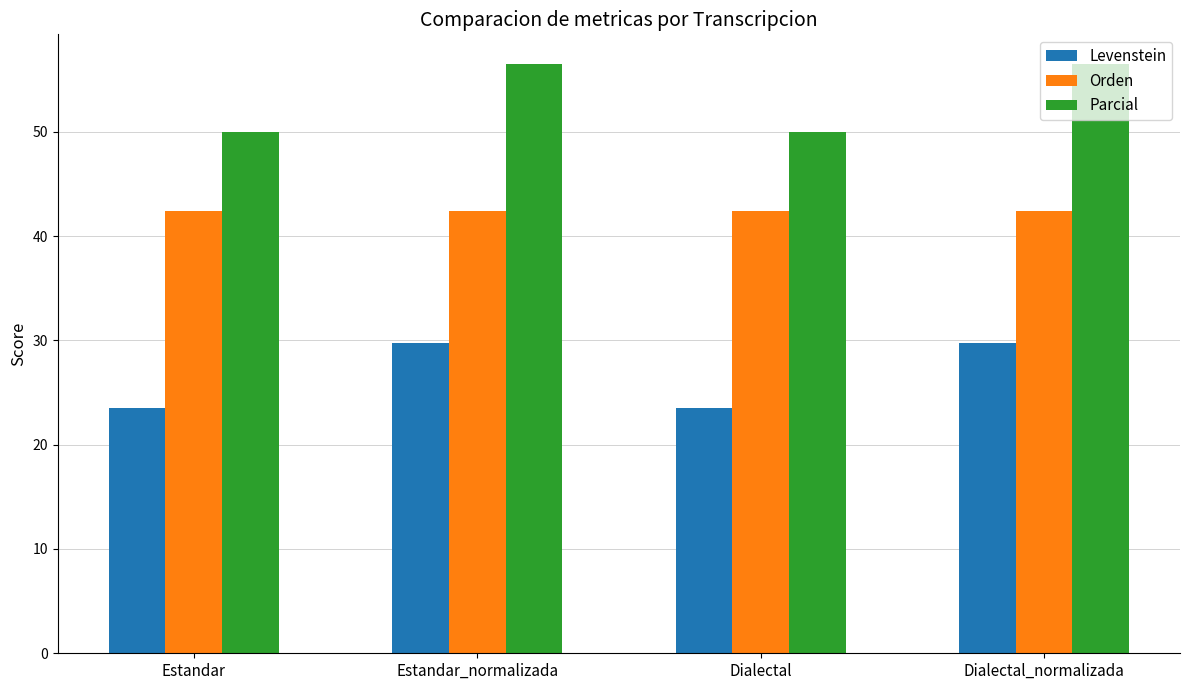

What is the minimum value shown in the chart?

23.5